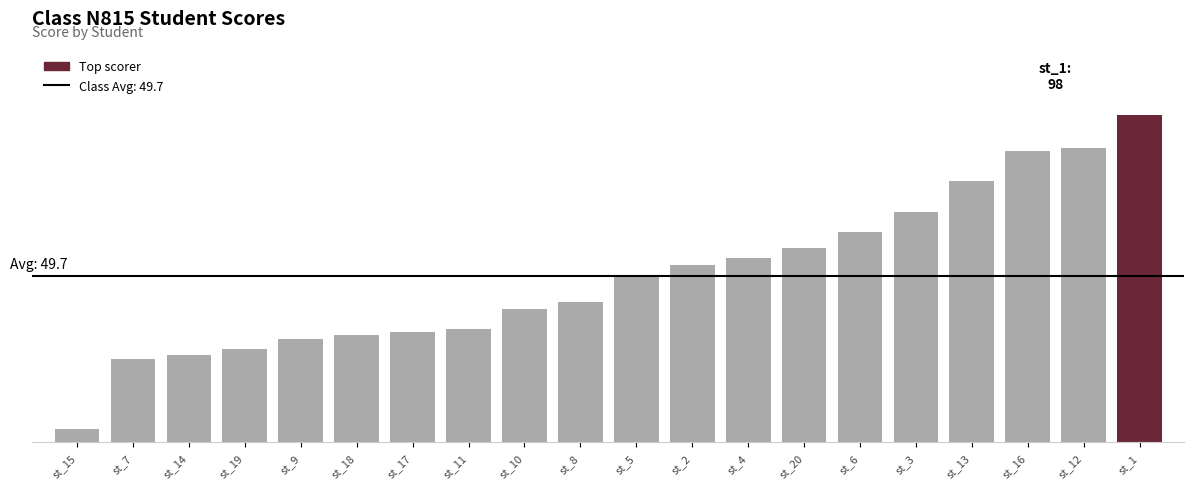

Which has a higher value, st_4 or st_7?

st_4